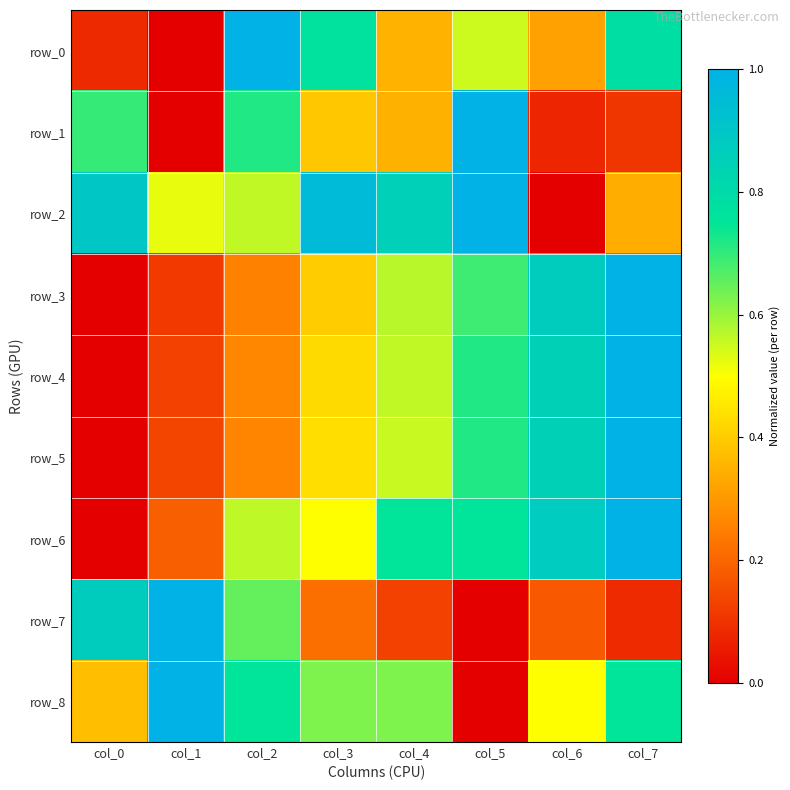

How many values in row_6 are above zero?

7